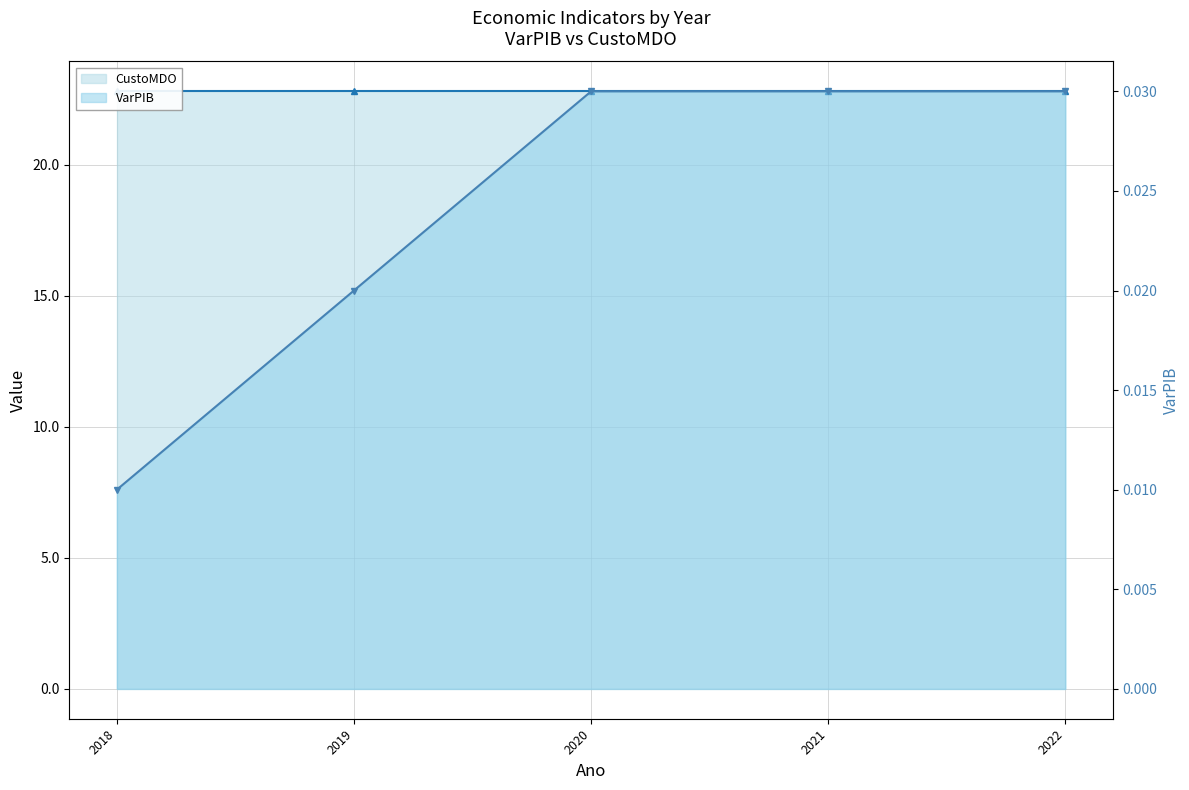

At which category is the sum across all series the highest?

2020